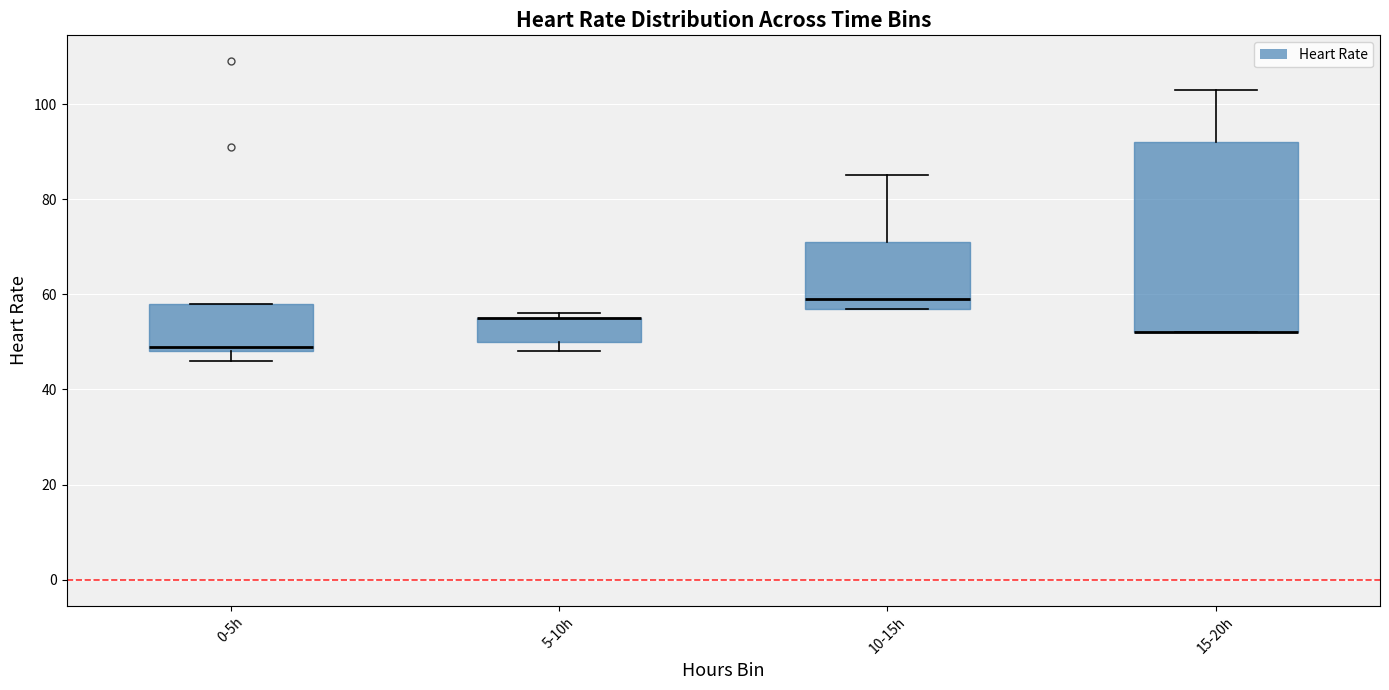

Reading left to right, transcribe this box plot: for each box, give where its median line is, the range the box spans, and where its two whiskers end, as read against the y-axis. The values are not printed on the chart, so give them approximately, as read against the axis.

0-5h: median 50, box 48 to 58, whiskers 46 to 58
5-10h: median 56 (drawn on the box's upper edge), box 50 to 56, whiskers 48 to 56 (just above the box's upper edge)
10-15h: median 60, box 58 to 72, whiskers 58 to 86
15-20h: median 52 (drawn on the box's lower edge), box 52 to 92, whiskers 52 to 104